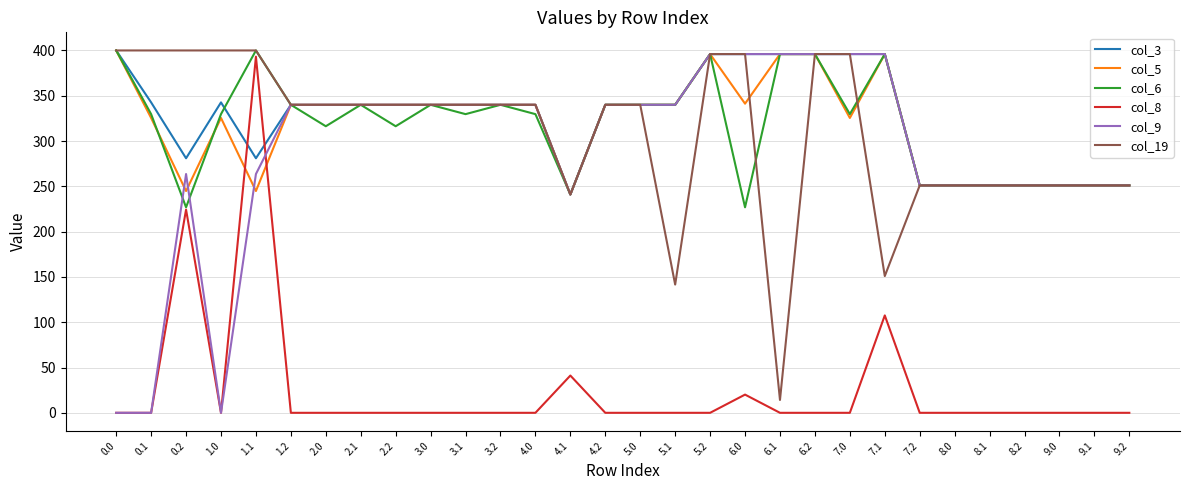

What is the greatest value displayed?

400.0